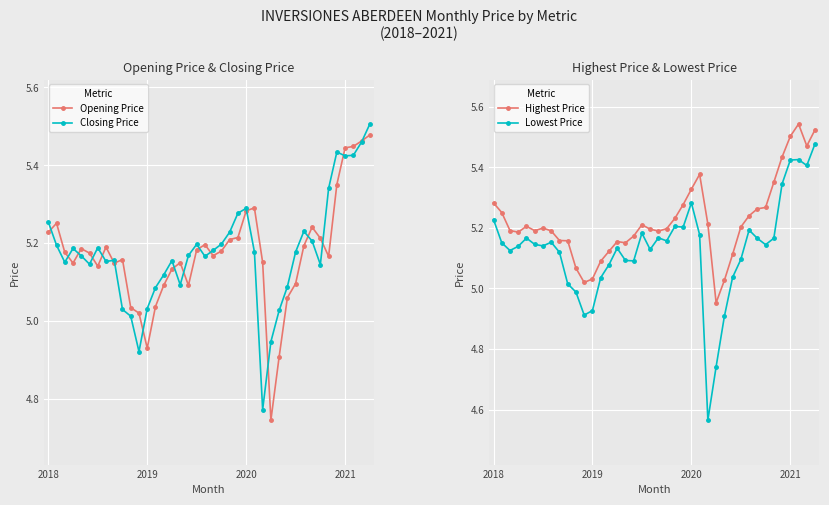

Rank the series at 2021 from lowest to highest value.

Closing Price, Lowest Price, Opening Price, Highest Price